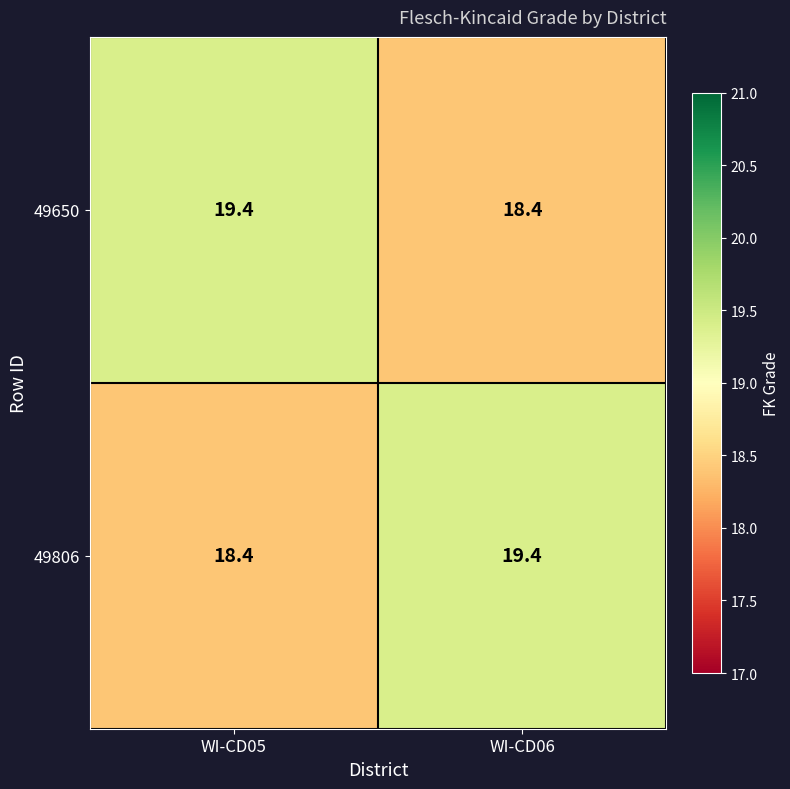

The value of 49650 at WI-CD06 is 24.5. True or false?

False